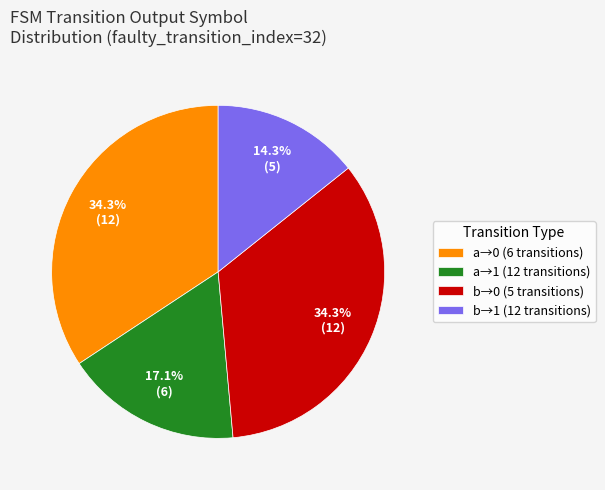

Which category has the smallest portion of the pie?

b→1 (12 transitions)